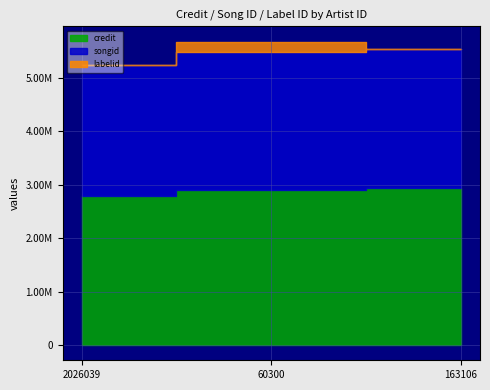

Which series has the widest spread of values?

labelid